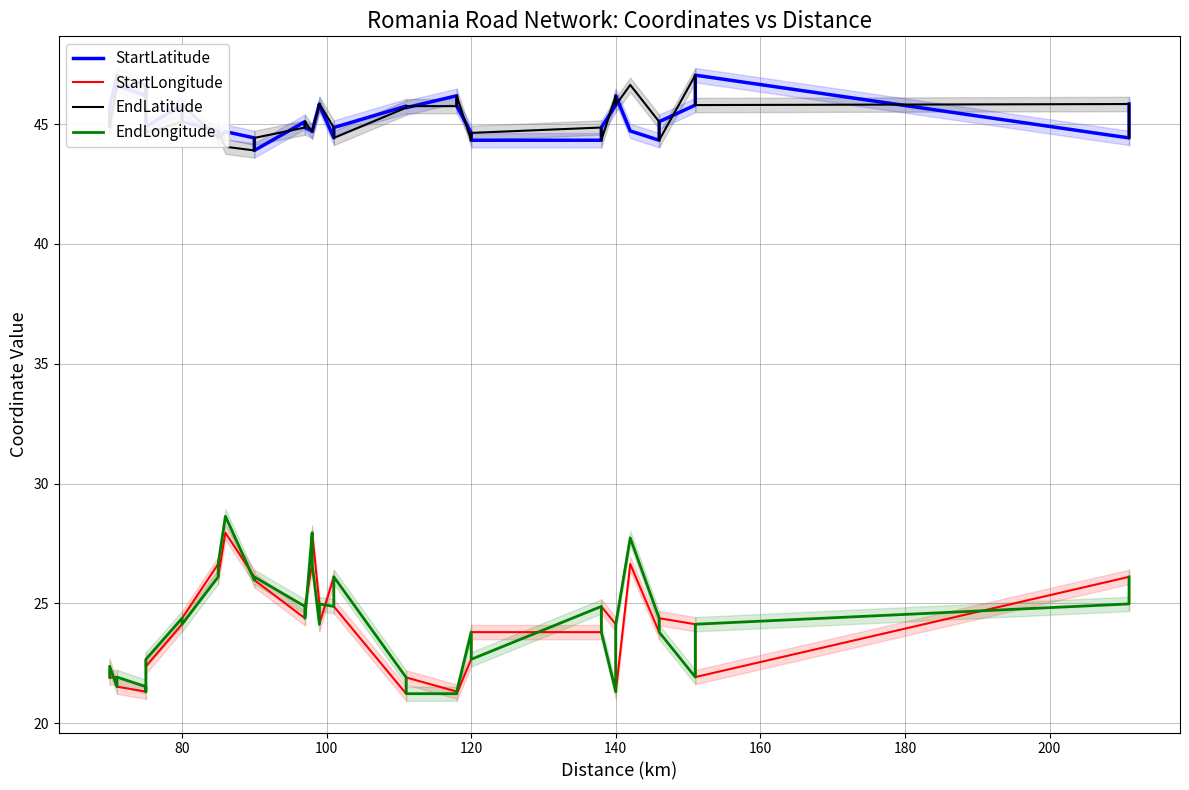

What is the sum of all StartLatitude values?

1810.8